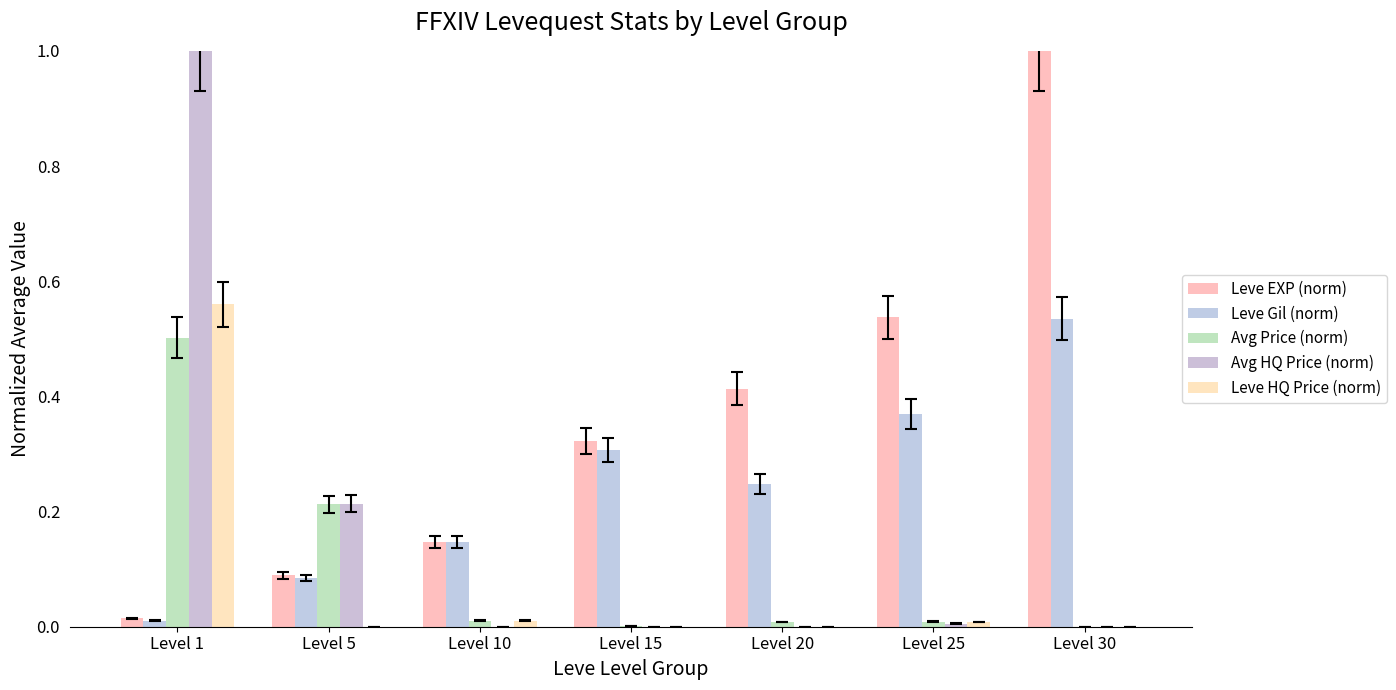

What is the sum of all Avg Price (norm) values?

0.7